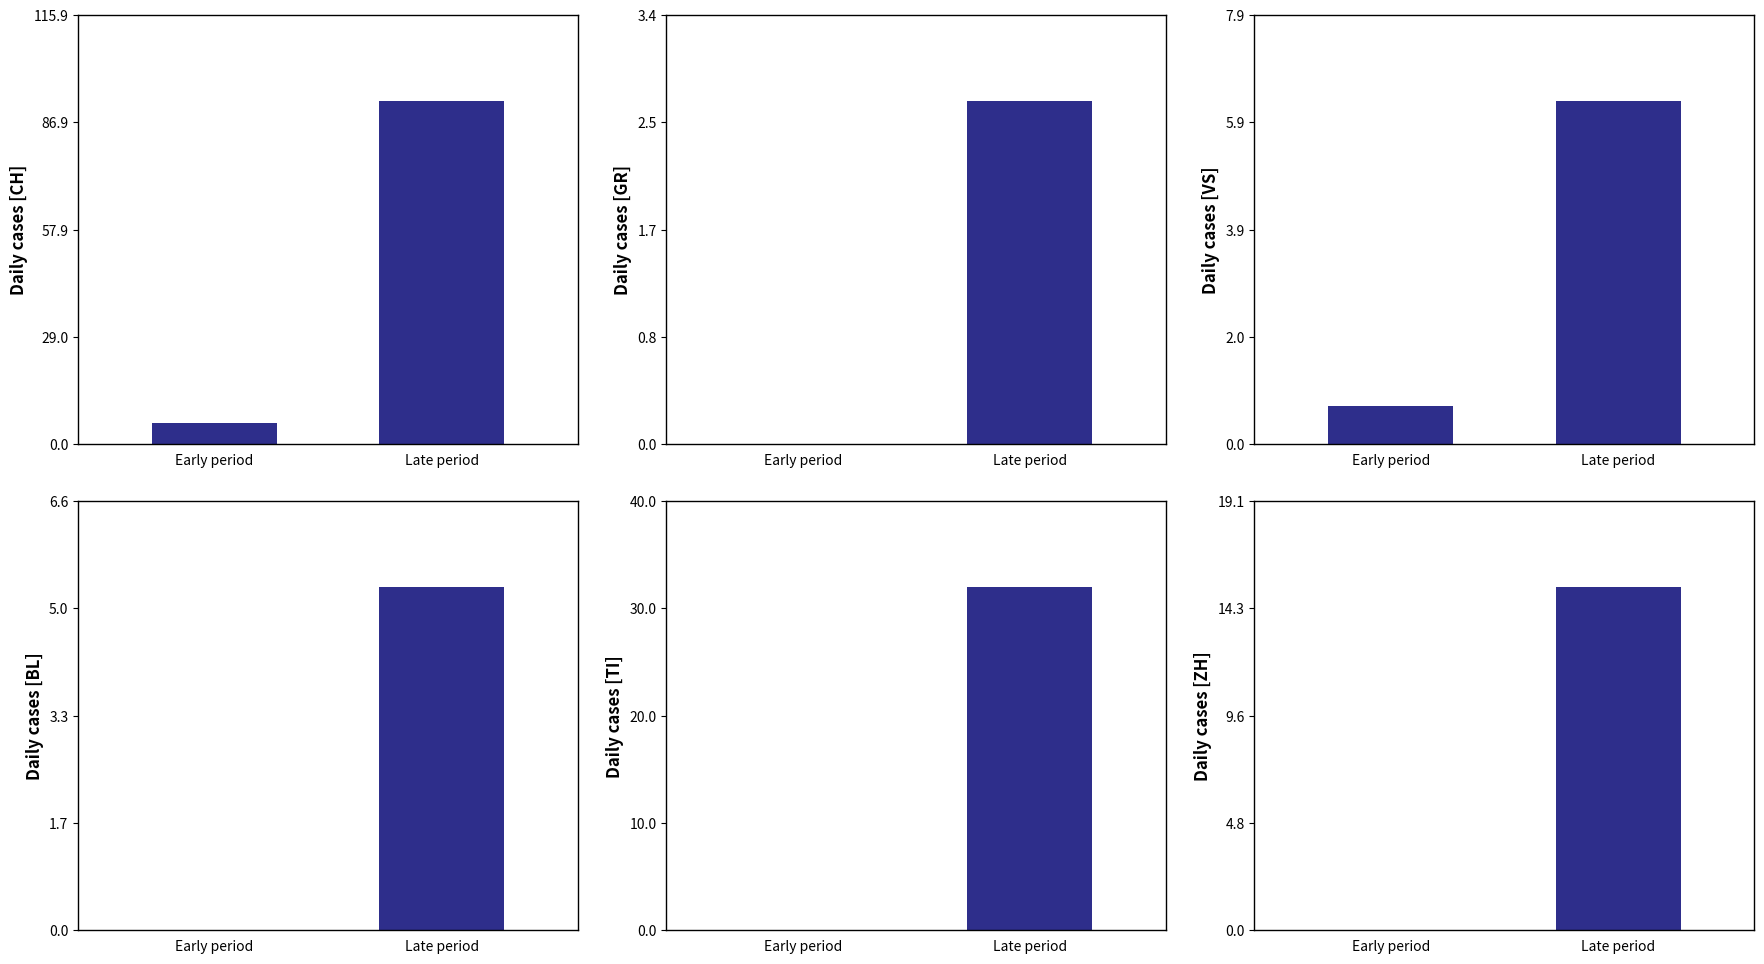

What is the label of the 1st bar from the left?

Early period